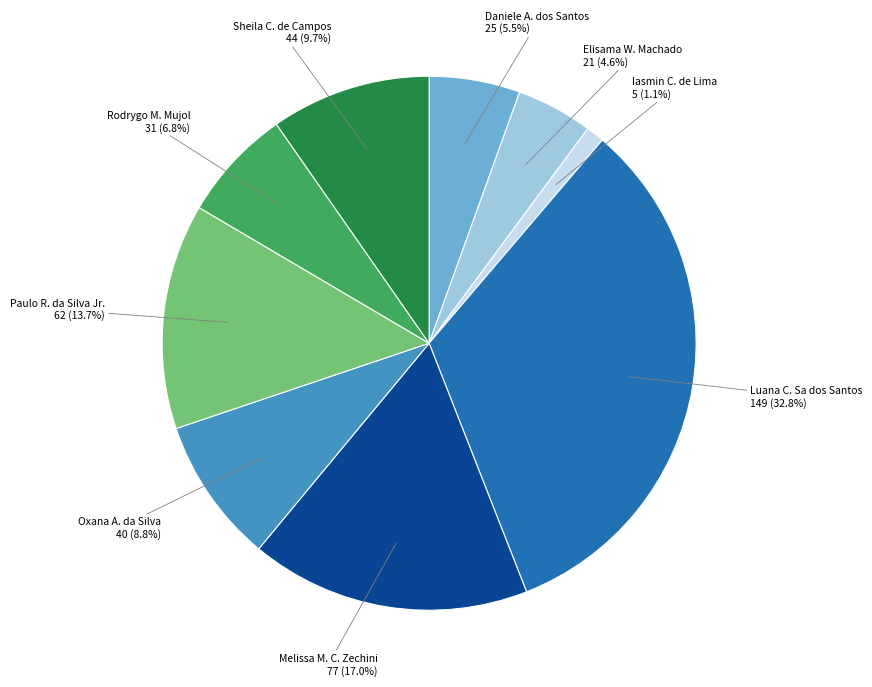

Does any single category account for the majority?

No